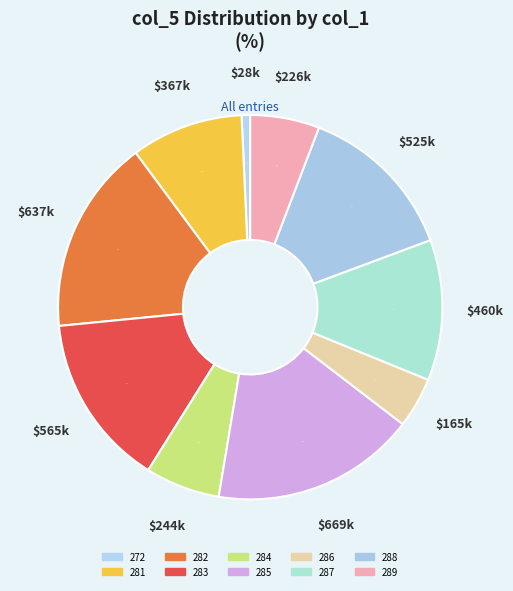

True or false: 285 accounts for 12% of the total.

False